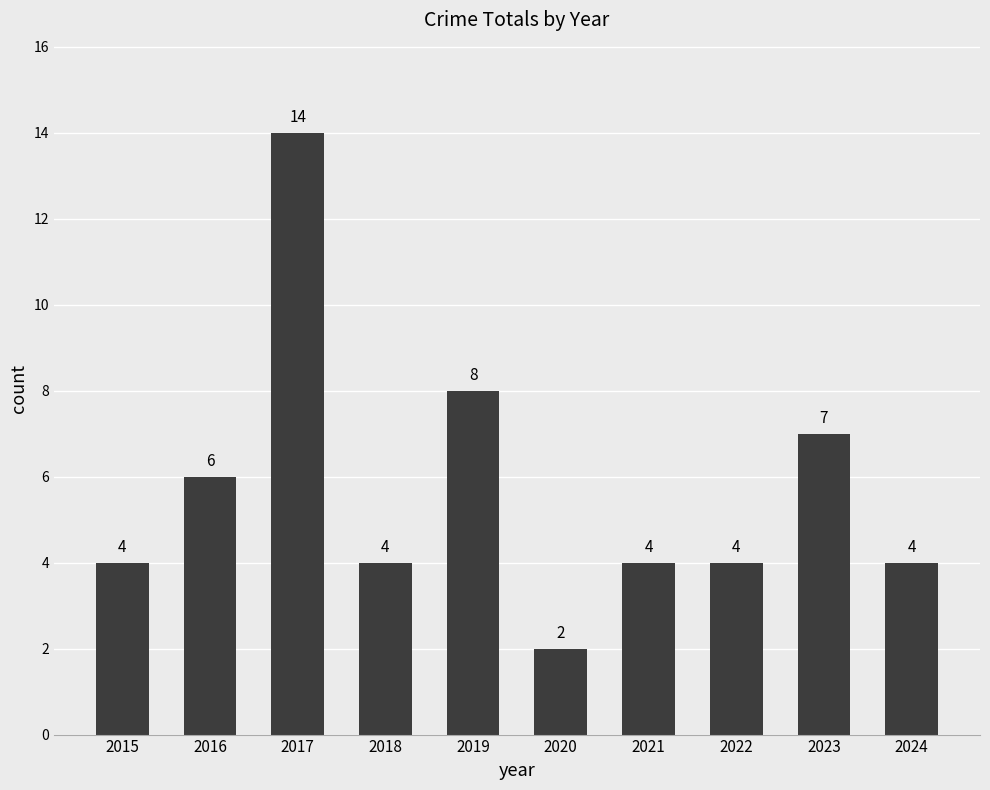

What is the value of the 8th bar from the left?

4